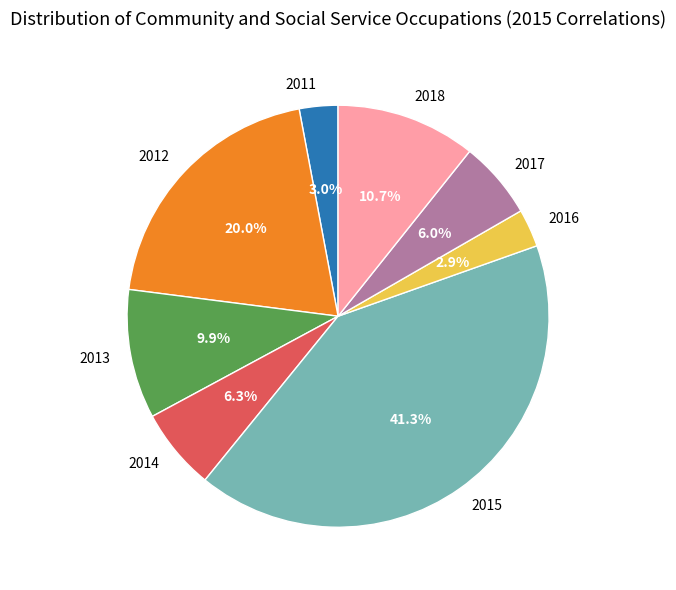

To the nearest percent, what is the difference between the largest and smallest slice percentages?

38%